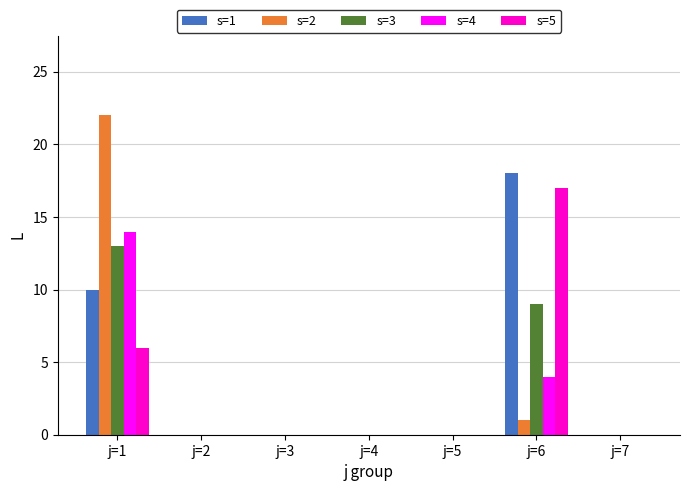

What is the maximum value shown in the chart?

22